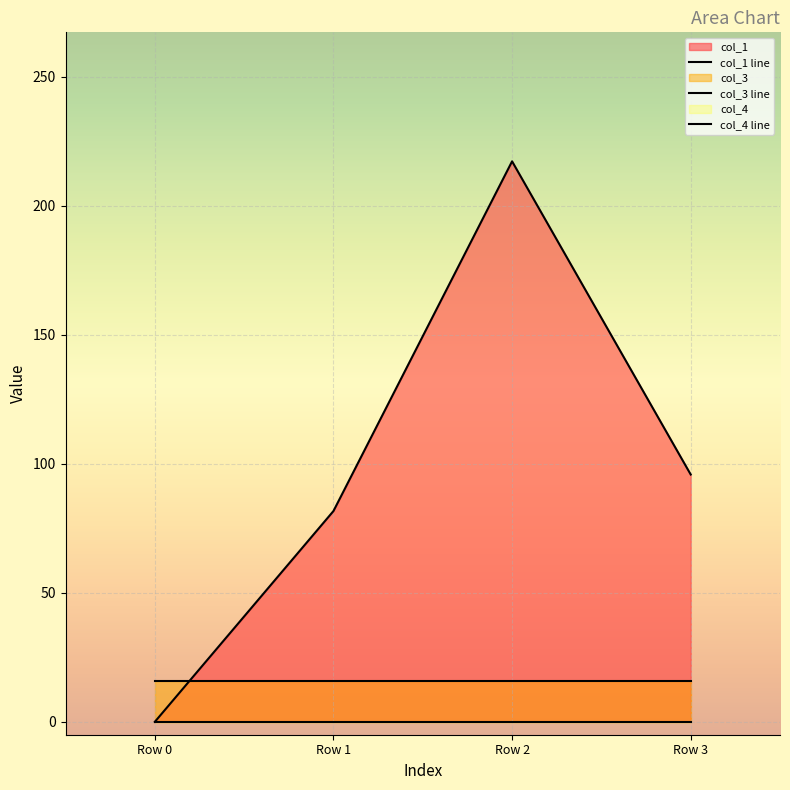

Reading right to left, what are all the values shown in this chart?

col_1: Row 3=95.9	Row 2=217.2	Row 1=81.7	Row 0=0.0
col_3: Row 3=16.0	Row 2=16.0	Row 1=16.0	Row 0=16.0
col_4: Row 3=0.0	Row 2=0.0	Row 1=0.0	Row 0=0.0